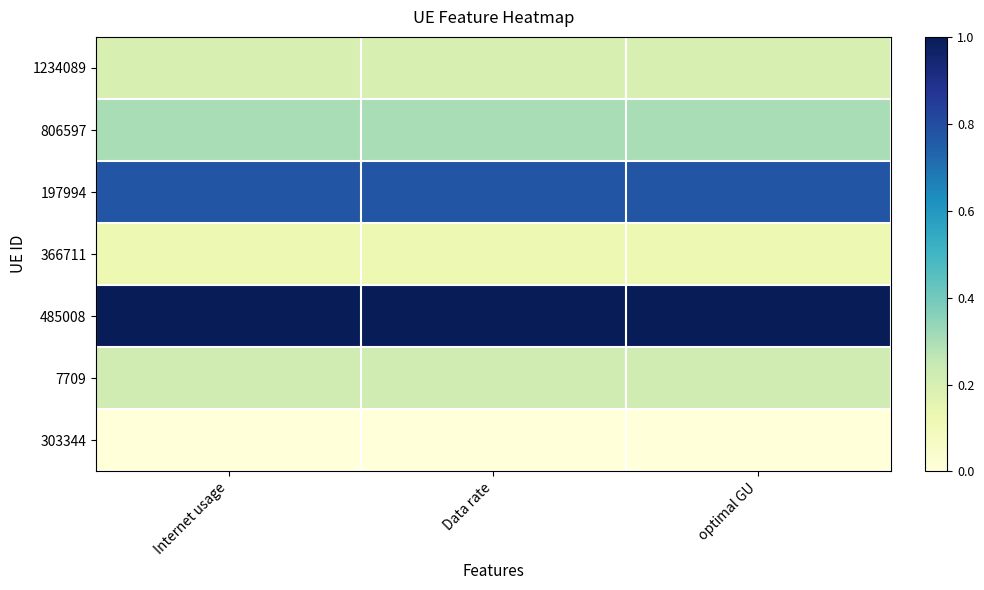

Between Data rate and Internet usage, which is larger?

Internet usage